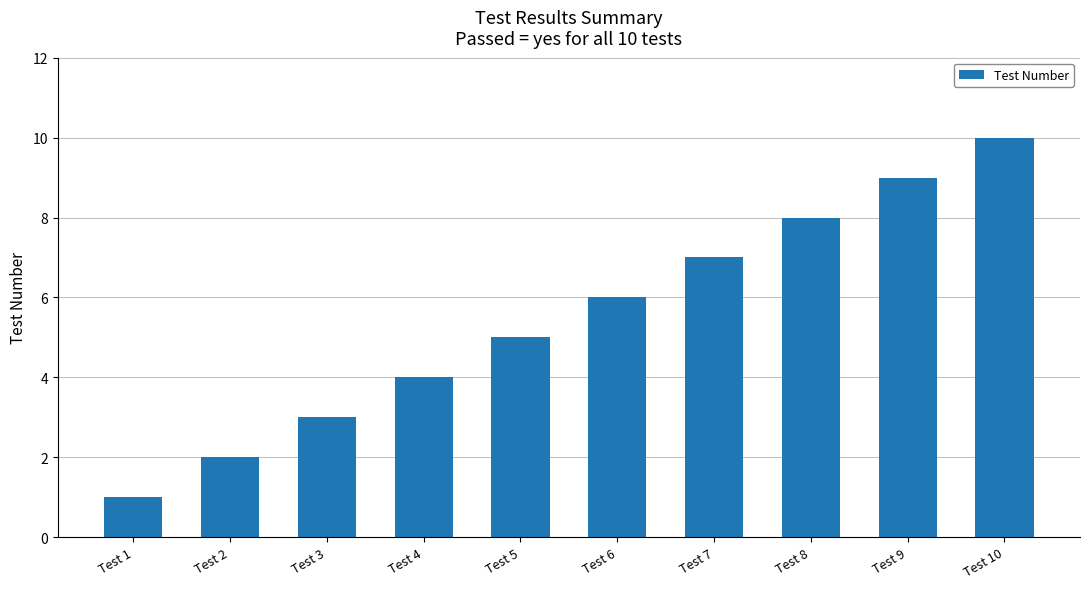

Which has a higher value, Test 8 or Test 10?

Test 10